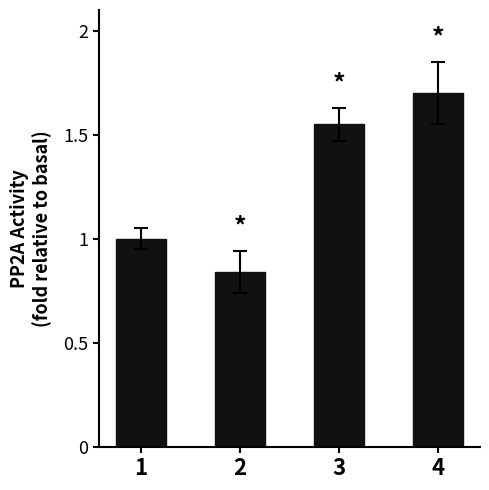

Count the values in the range 1 to 2.

3